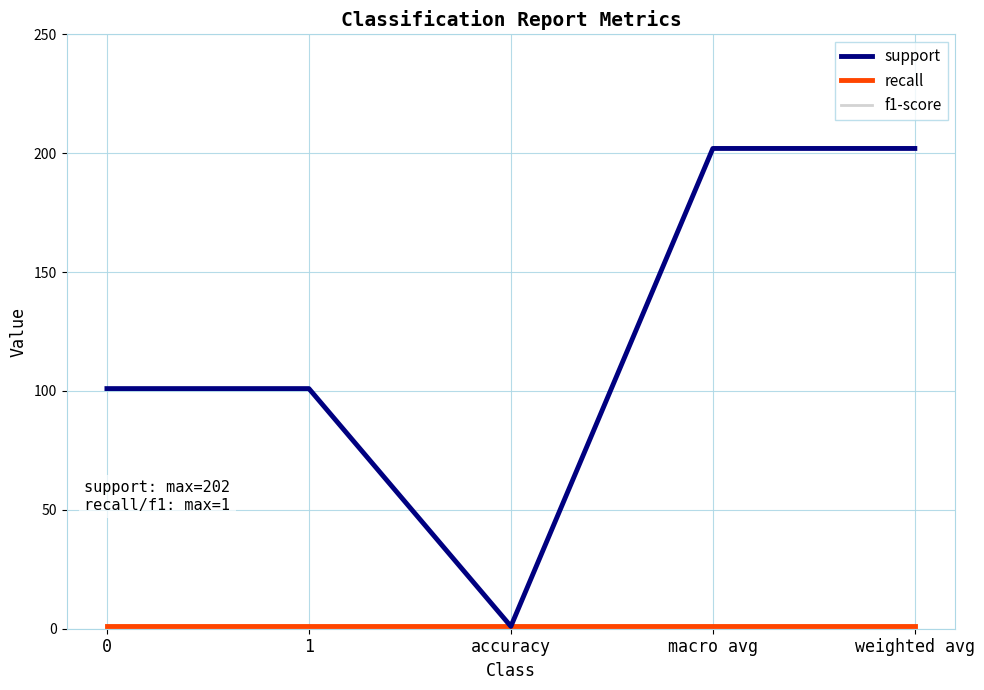

True or false: recall has more than 2 interior local peaks.

False